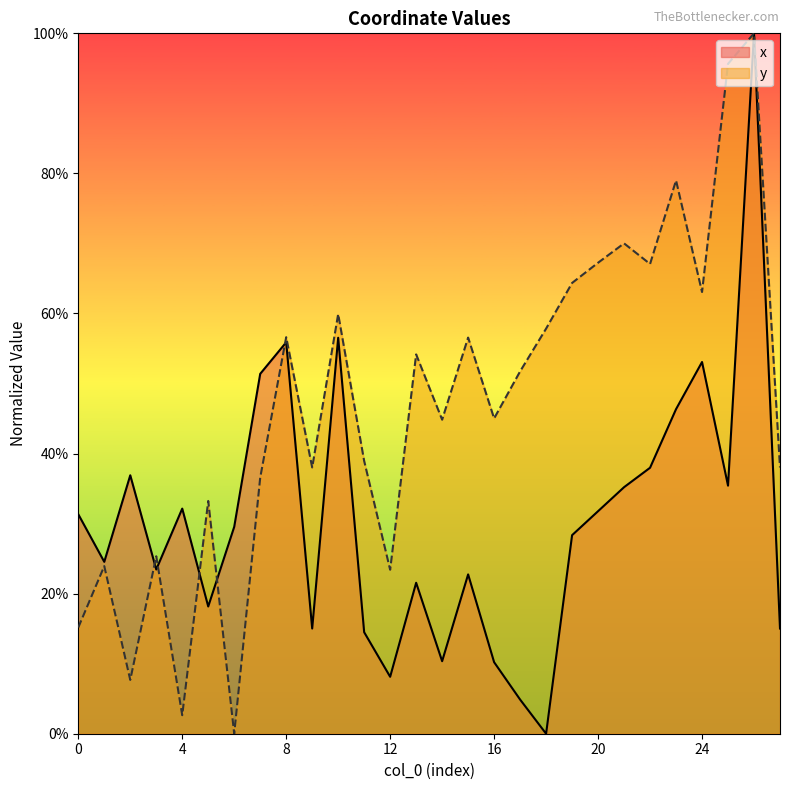

The value of y at 23 is 0.8. True or false?

True